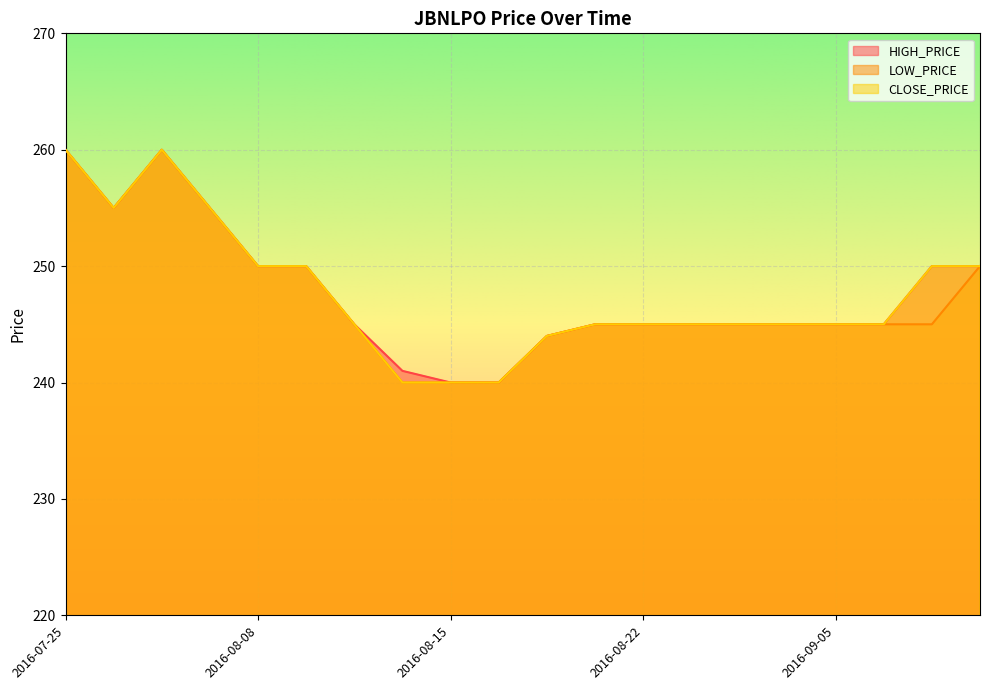

What is the minimum value for LOW_PRICE?

240